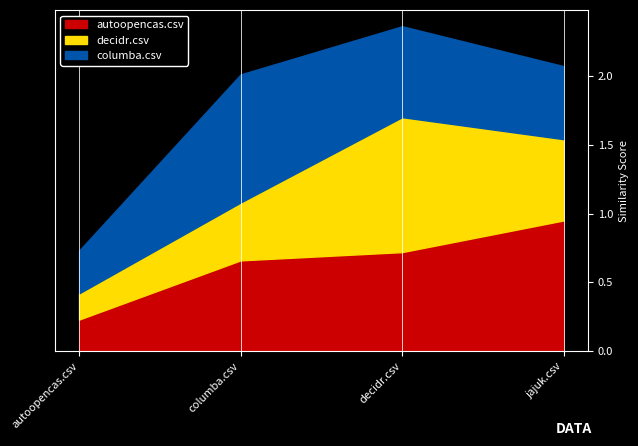

Rank the series at decidr.csv from lowest to highest value.

columba.csv, autoopencas.csv, decidr.csv